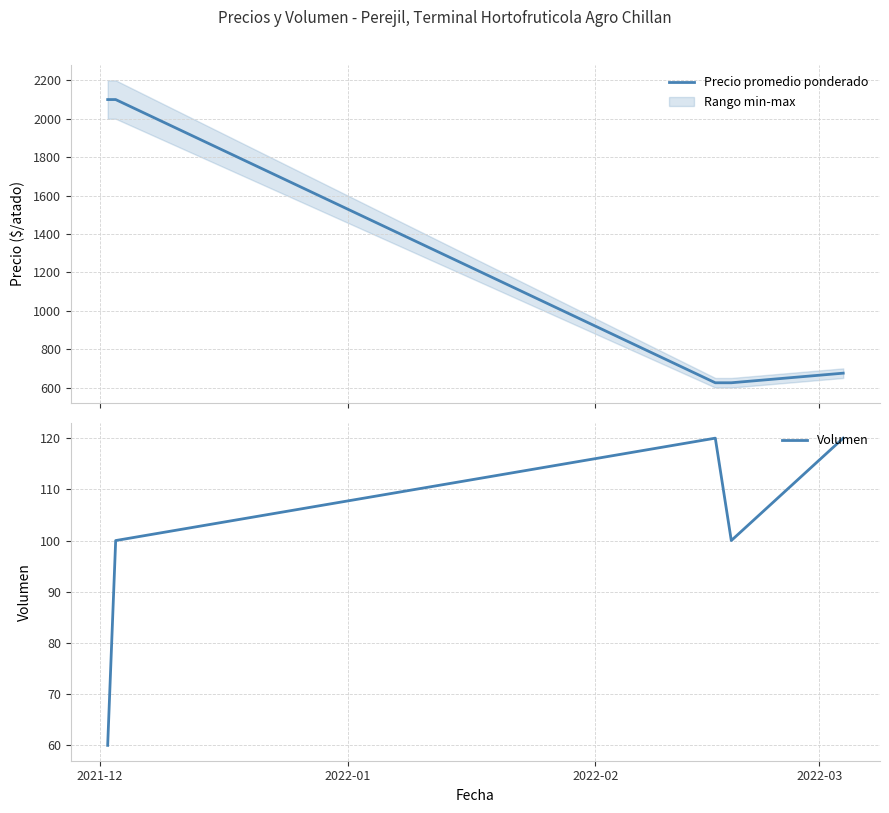

True or false: Precio promedio ponderado and Volumen cross at least once.

False